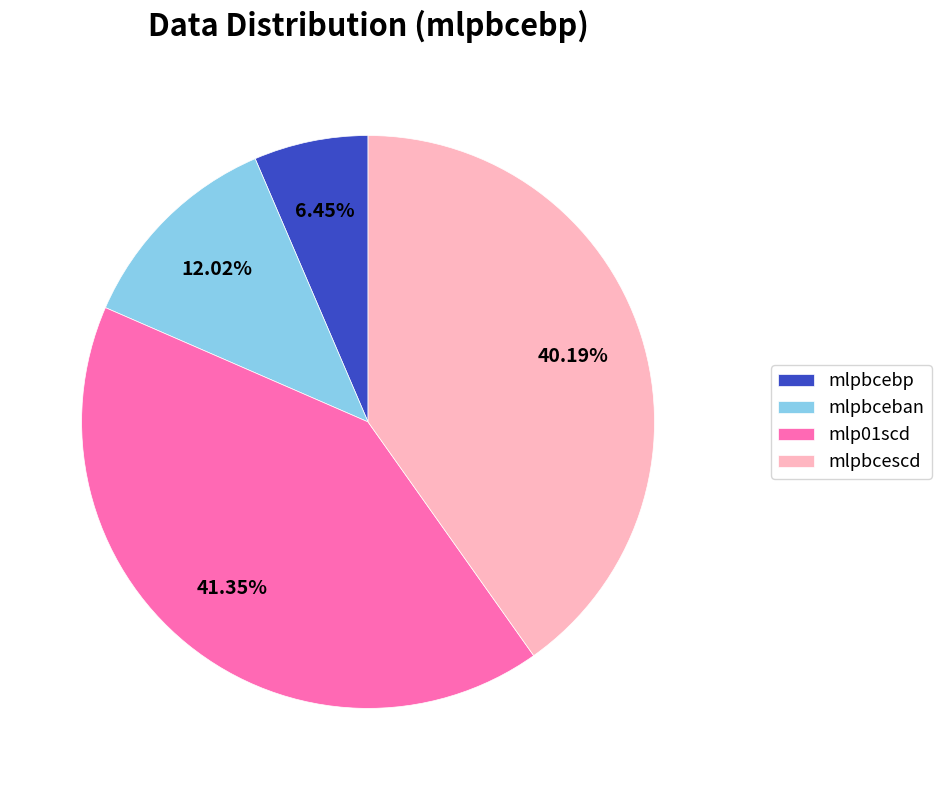

Which has a higher value, mlpbcescd or mlpbceban?

mlpbcescd